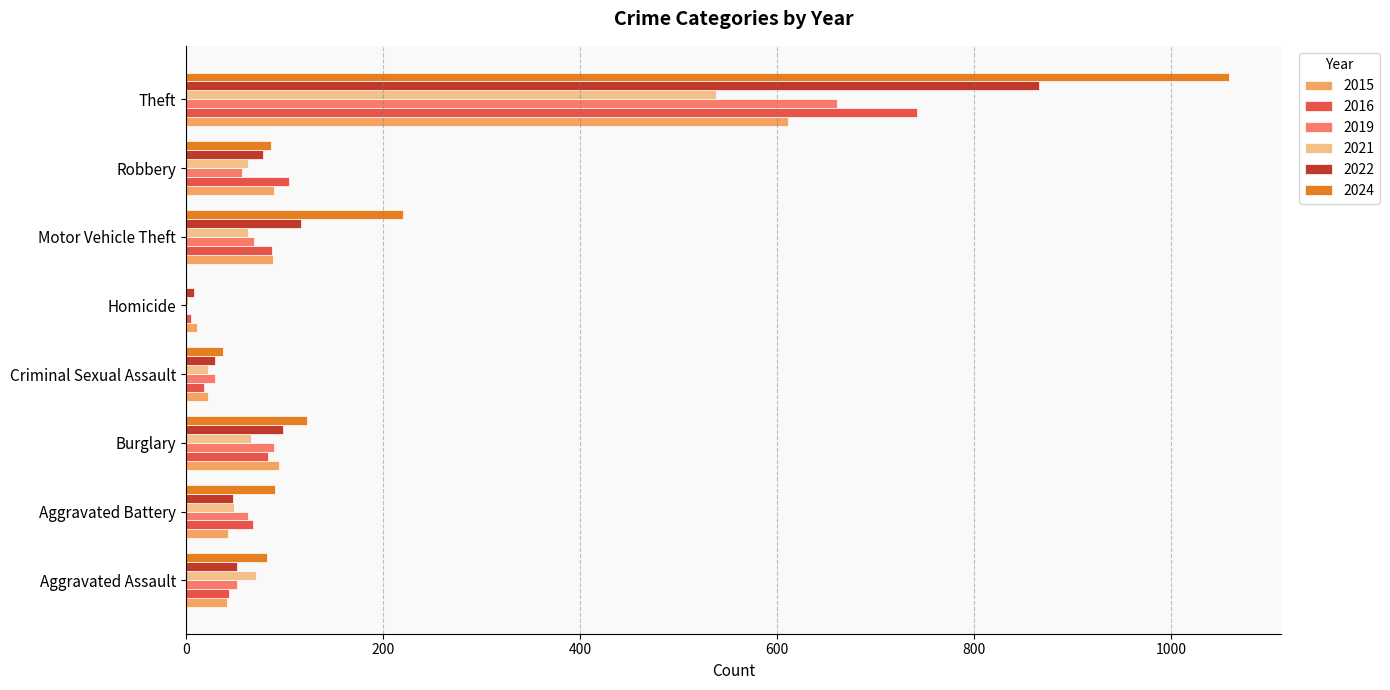

What is the sum of the 2015 values at Theft and Burglary?

705